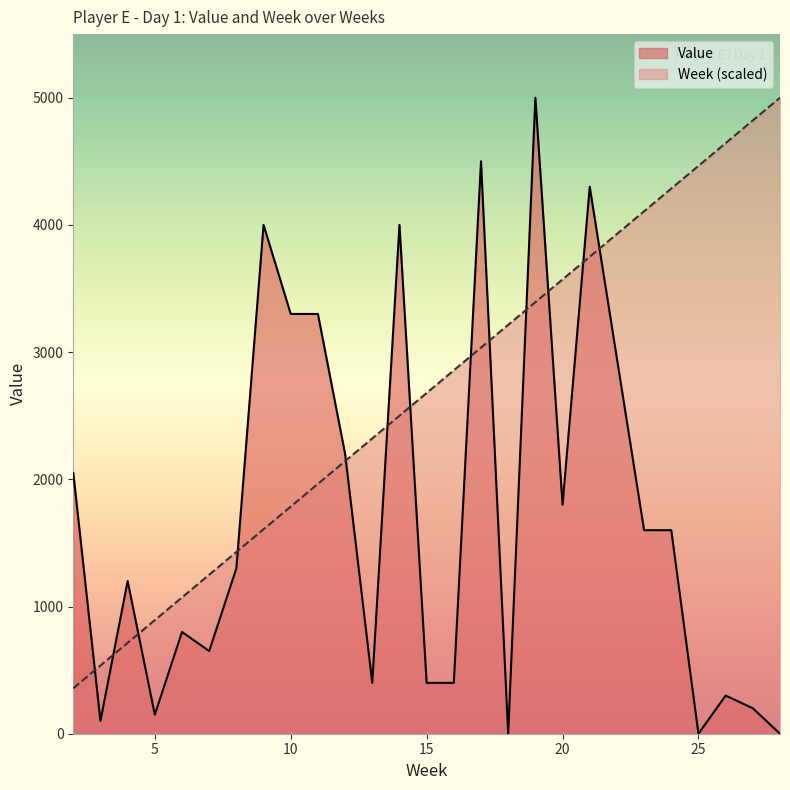

Is the value of Week at 19 greater than the value of Value at 15?

Yes